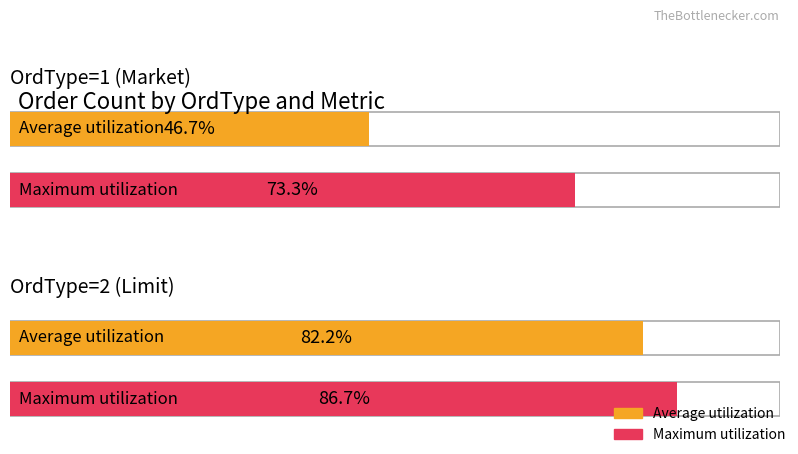

The value of Maximum utilization at OrdType=1 (Market) is 46. True or false?

False